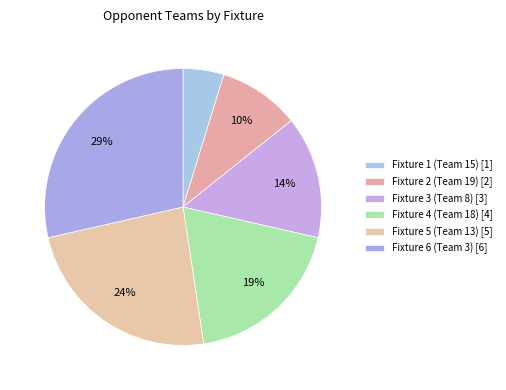

Count the number of slices in the pie.

6